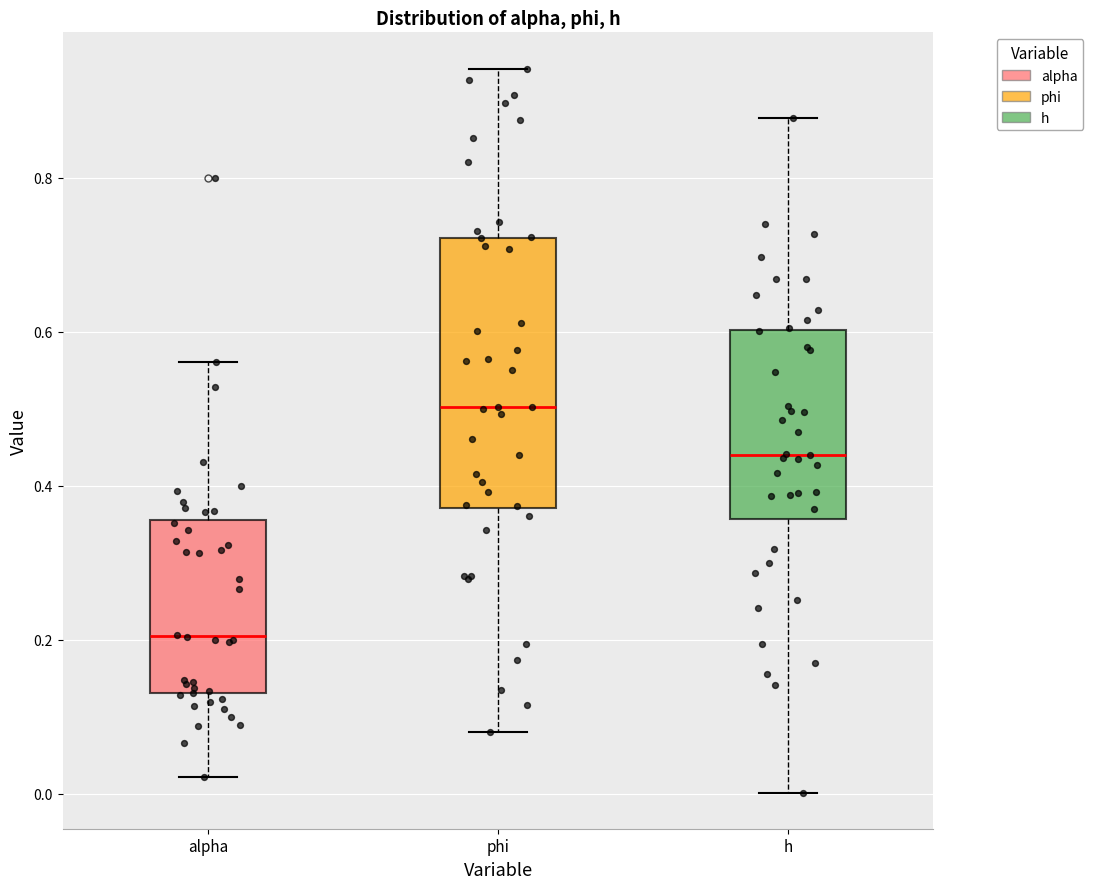

Which box is the tallest, from its lower edge to its upper edge?

phi